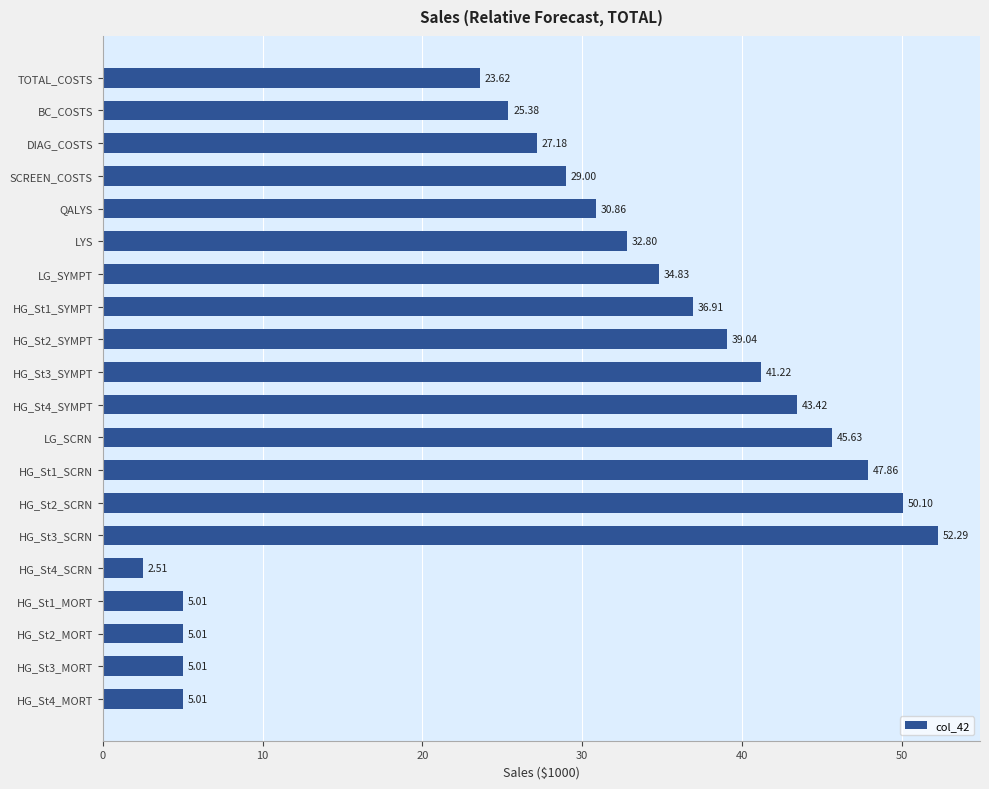

Which has a higher value, HG_St2_SYMPT or HG_St4_SYMPT?

HG_St4_SYMPT